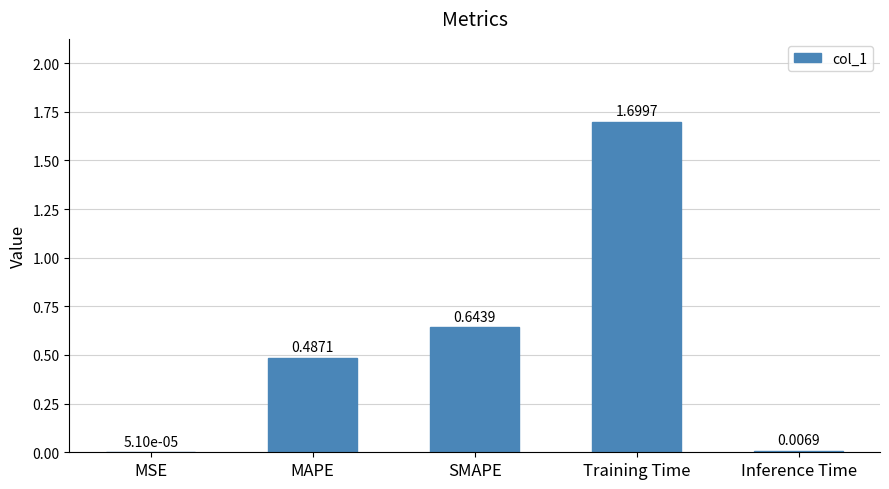

Where is the data nearest to the value 0?

MSE